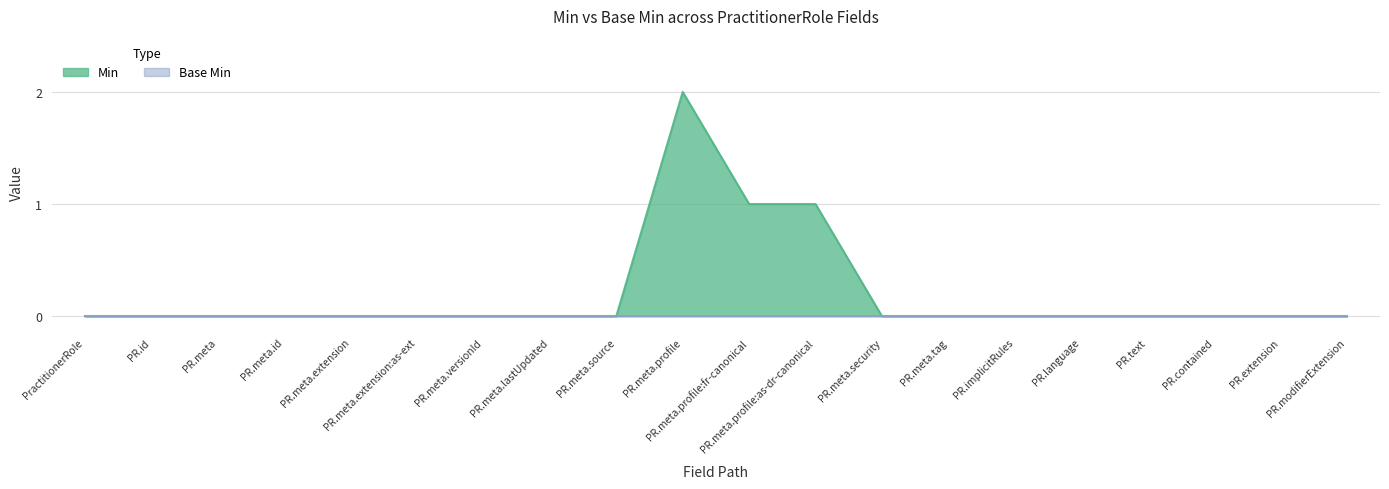

Reading right to left, extract all data points from this chart.

0	0	0	0	0	0	0	0	1	1	2	0	0	0	0	0	0	0	0	0